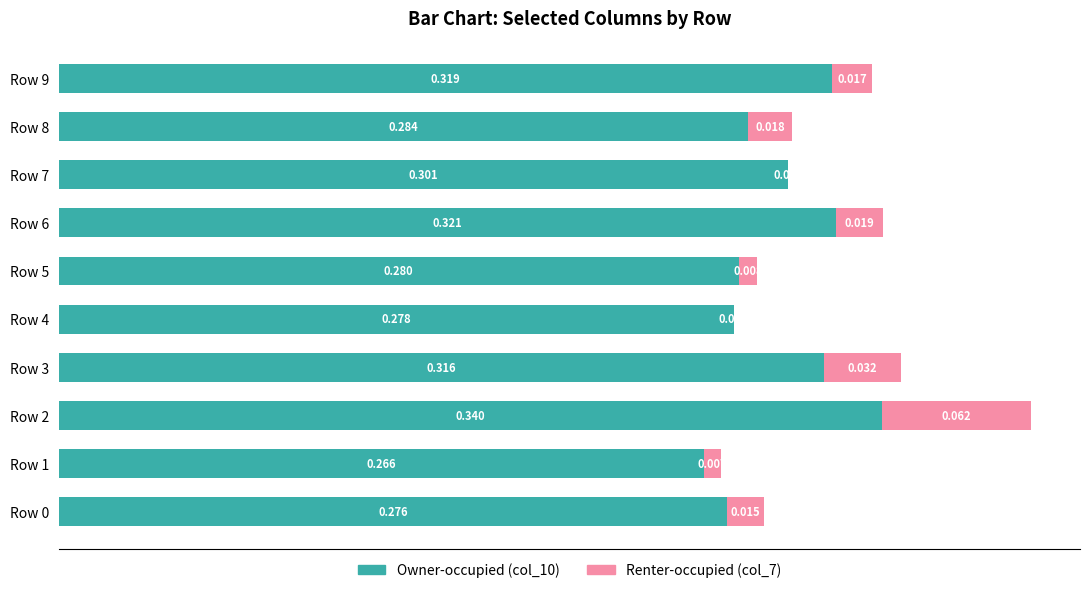

At how many categories does at least one series exceed 0?

10